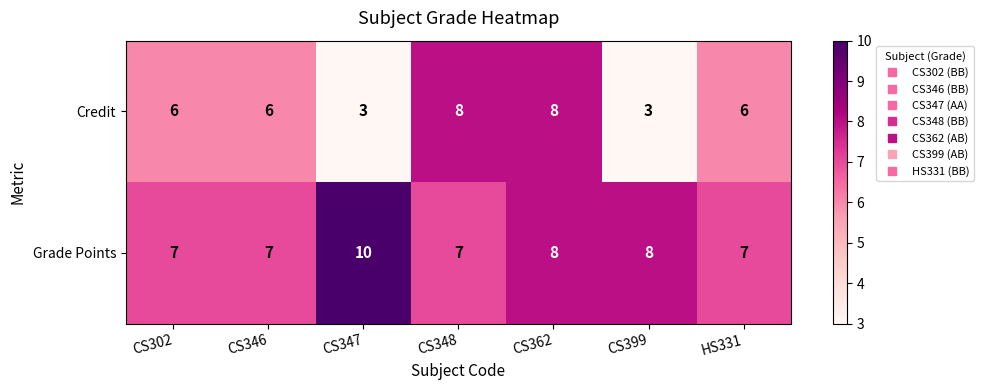

What is the total value across all series at CS302?

13